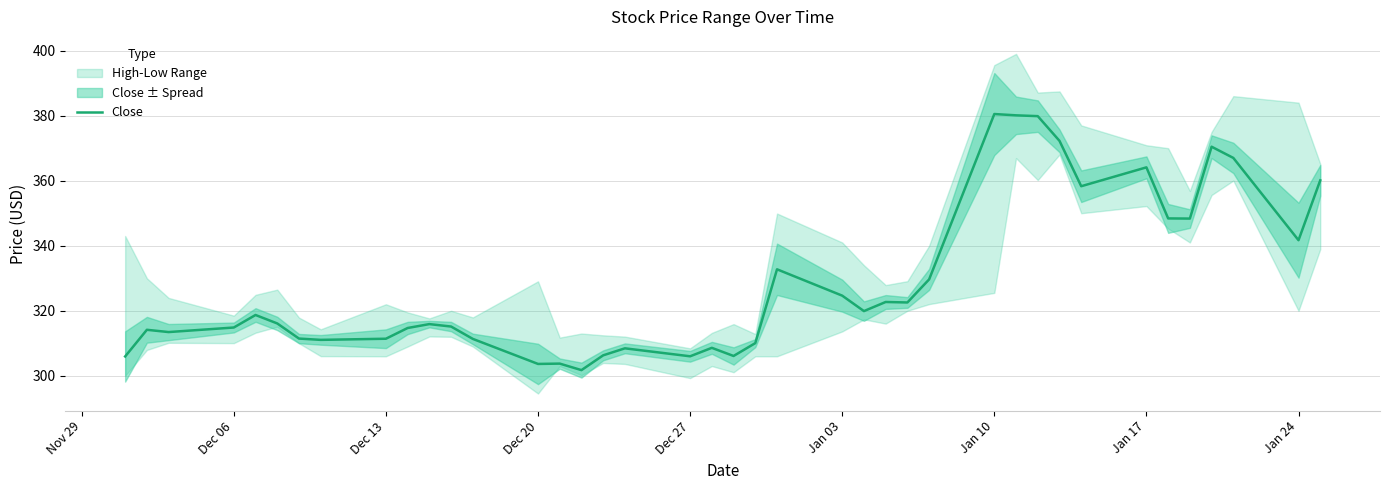

What is the minimum value for Close?

301.8